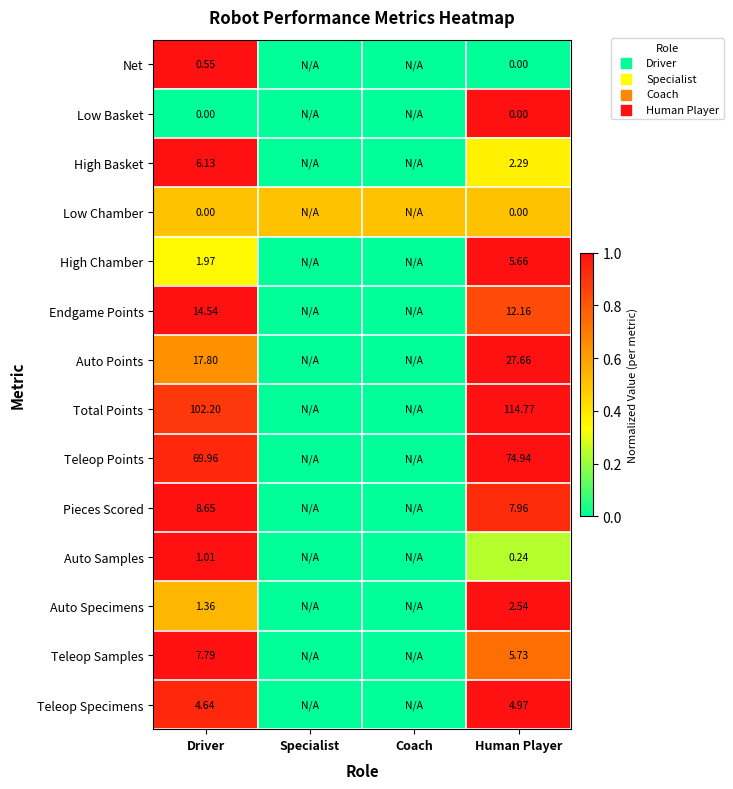

How many values in the Pieces Scored series exceed 0?

2